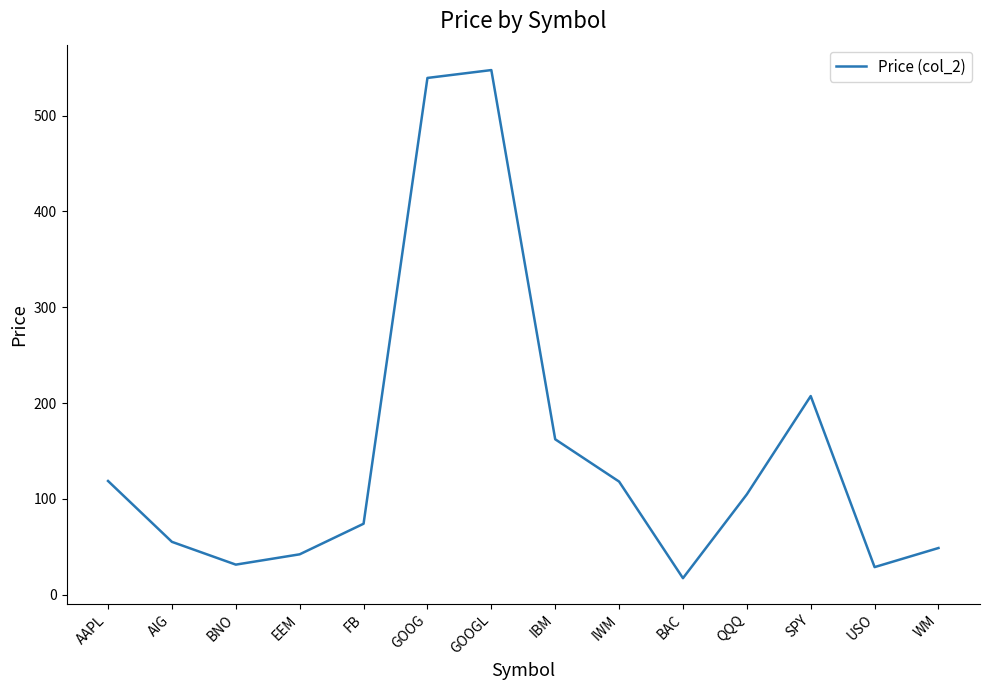

How many lines are shown in the chart?

1